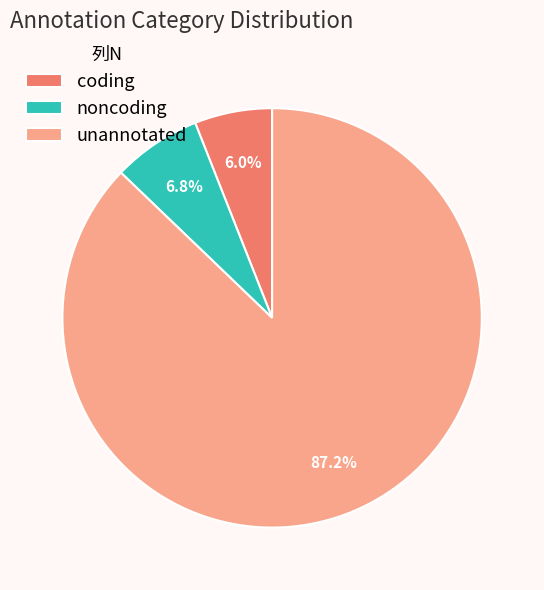

To the nearest percent, what is the combined percentage of coding and unannotated?

93%